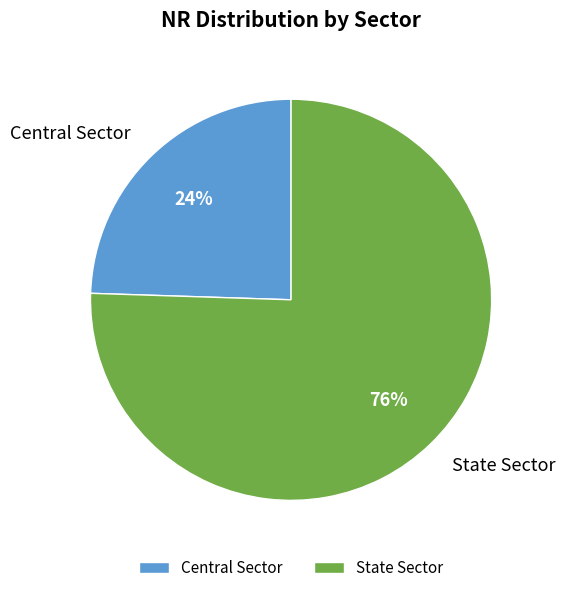

Is it true that State Sector is 89% of the pie?

False